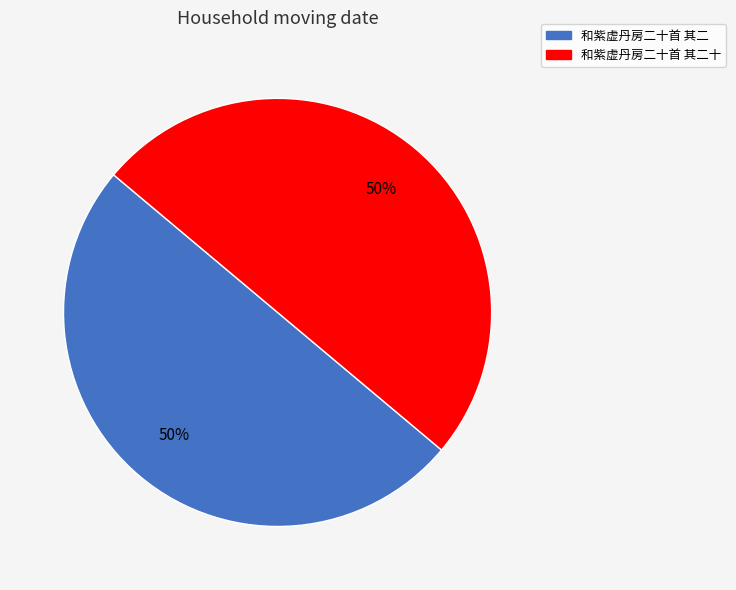

To the nearest percent, what is the average slice percentage?

50%